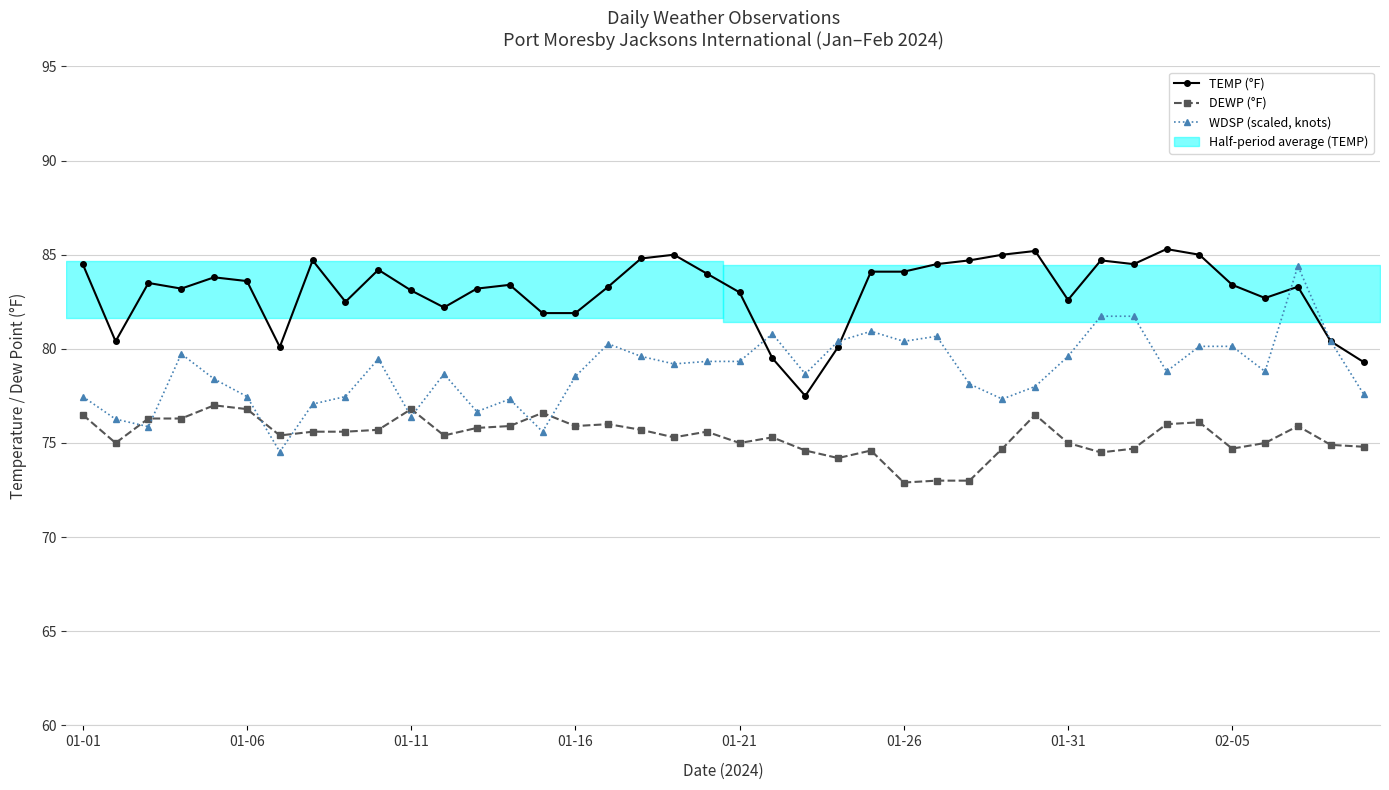

Between 24 and 27, which is larger?

27